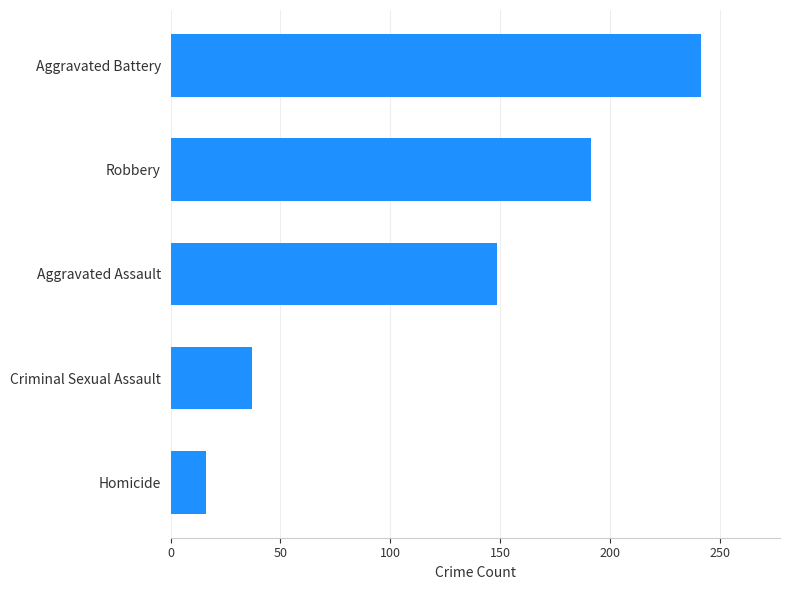

What value does the data have at Aggravated Battery?

241.3